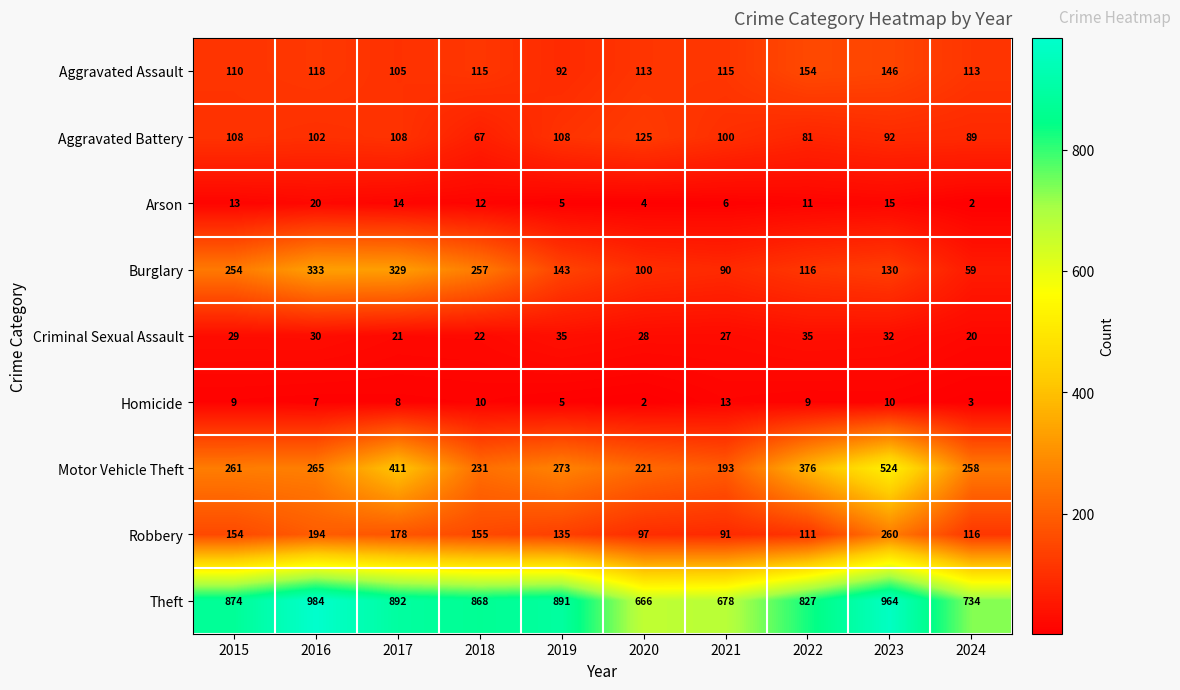

What is the spread (max minus min) of values at 2021?

672